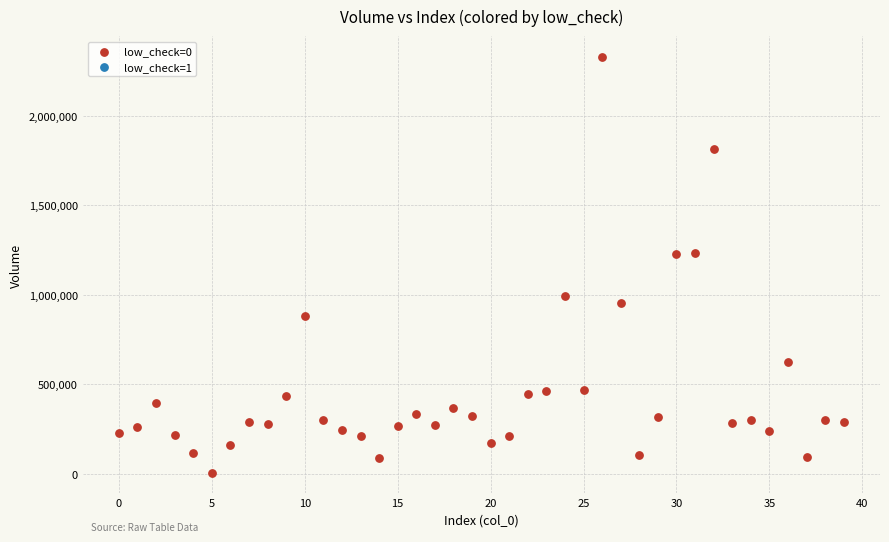

What is the range of Y values (max minus min)?

2320747.3